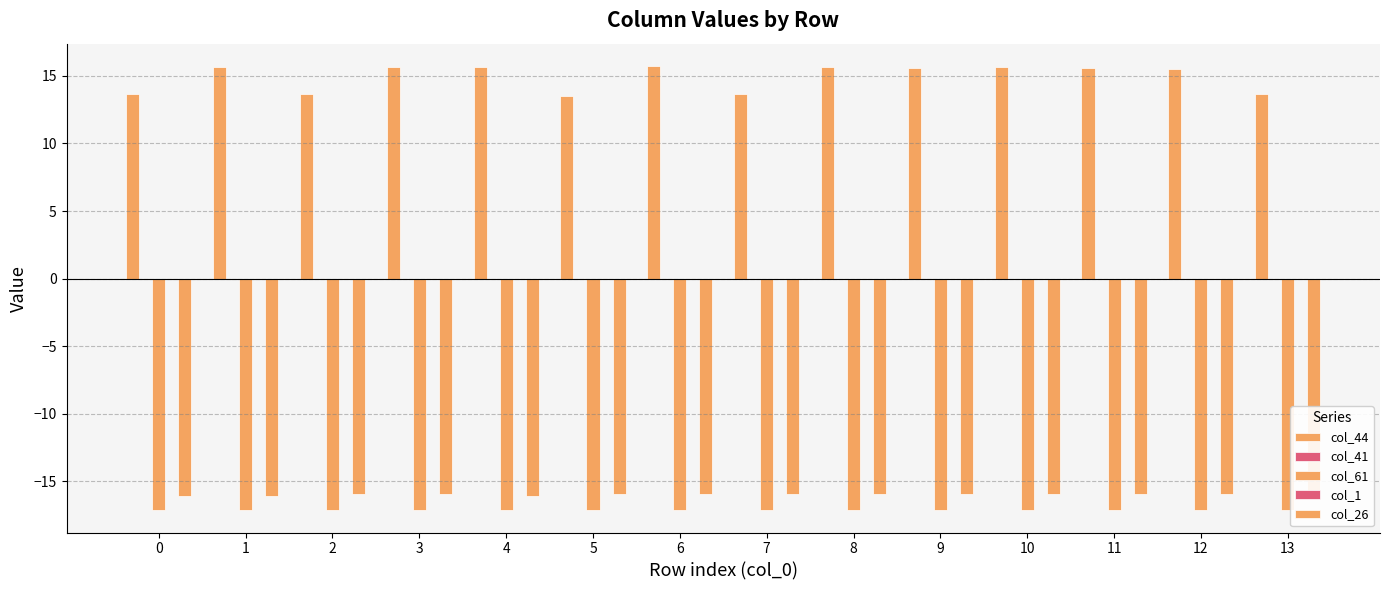

What are all the series names shown in the legend?

col_44, col_41, col_61, col_1, col_26